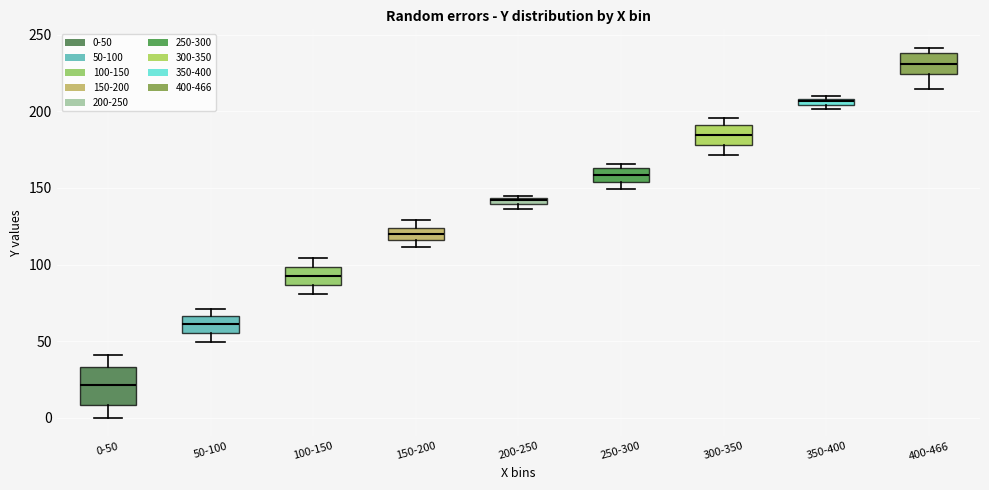

Which box has the highest median line?

400-466